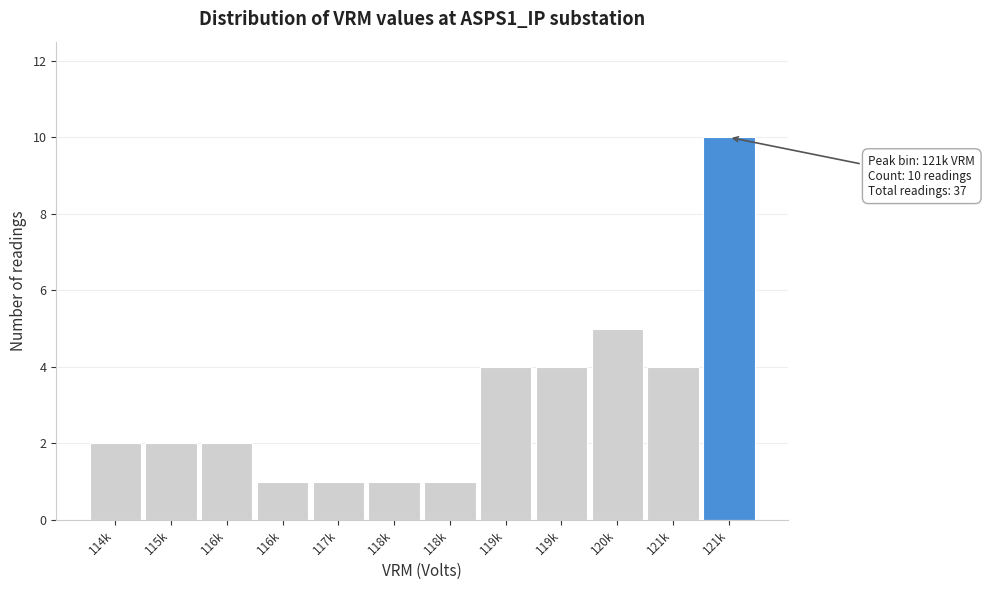

How many series are shown in this chart?

1